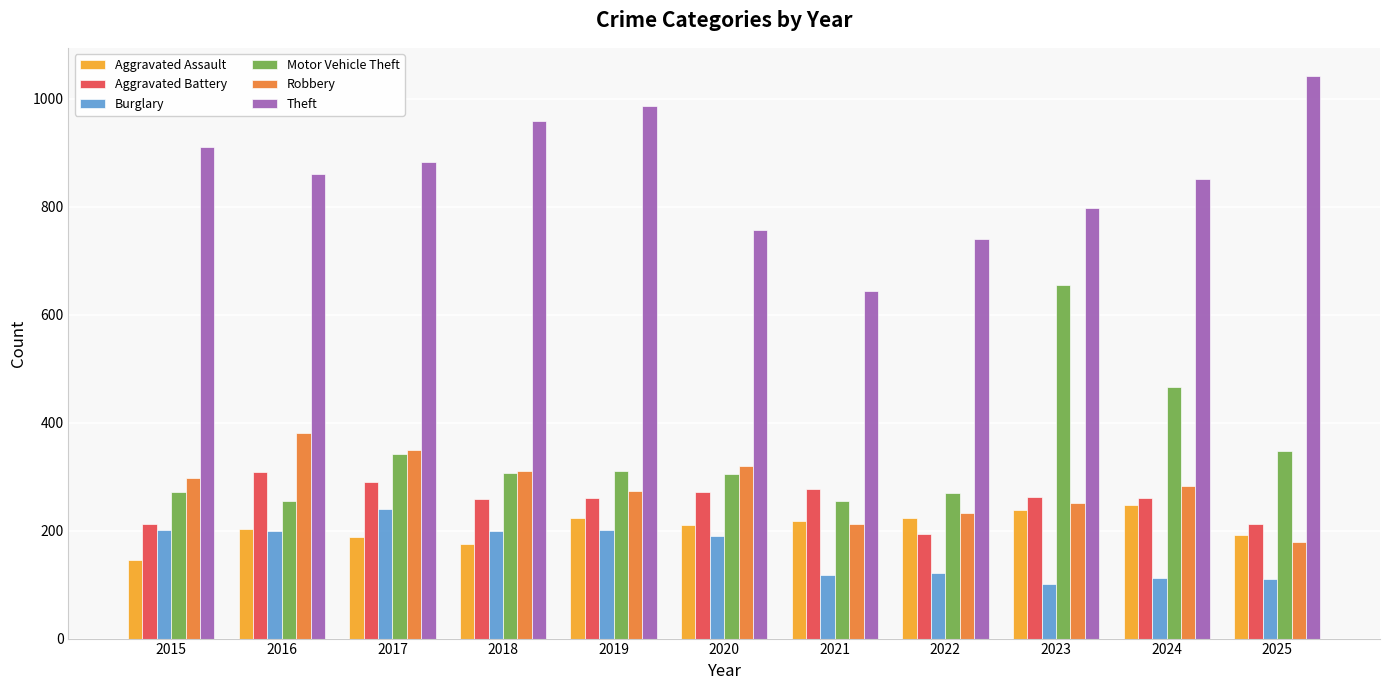

What is the total value across all series at 2021?

1721